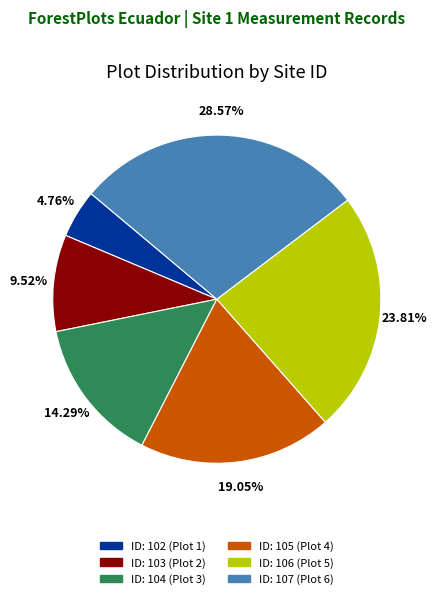

Is there any slice that represents more than half of the pie?

No